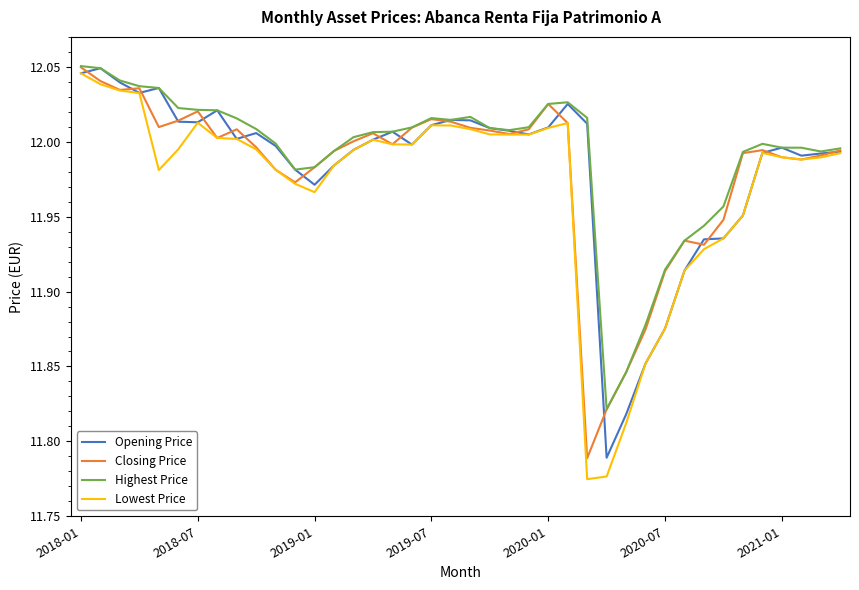

True or false: Lowest Price and Highest Price cross at least once.

False